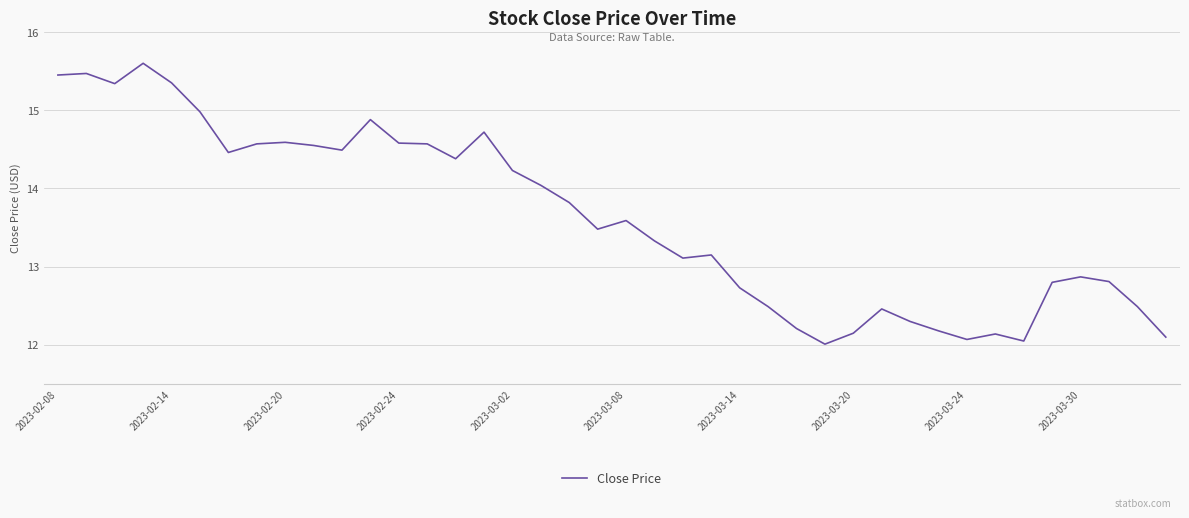

What is the greatest value displayed?

15.6